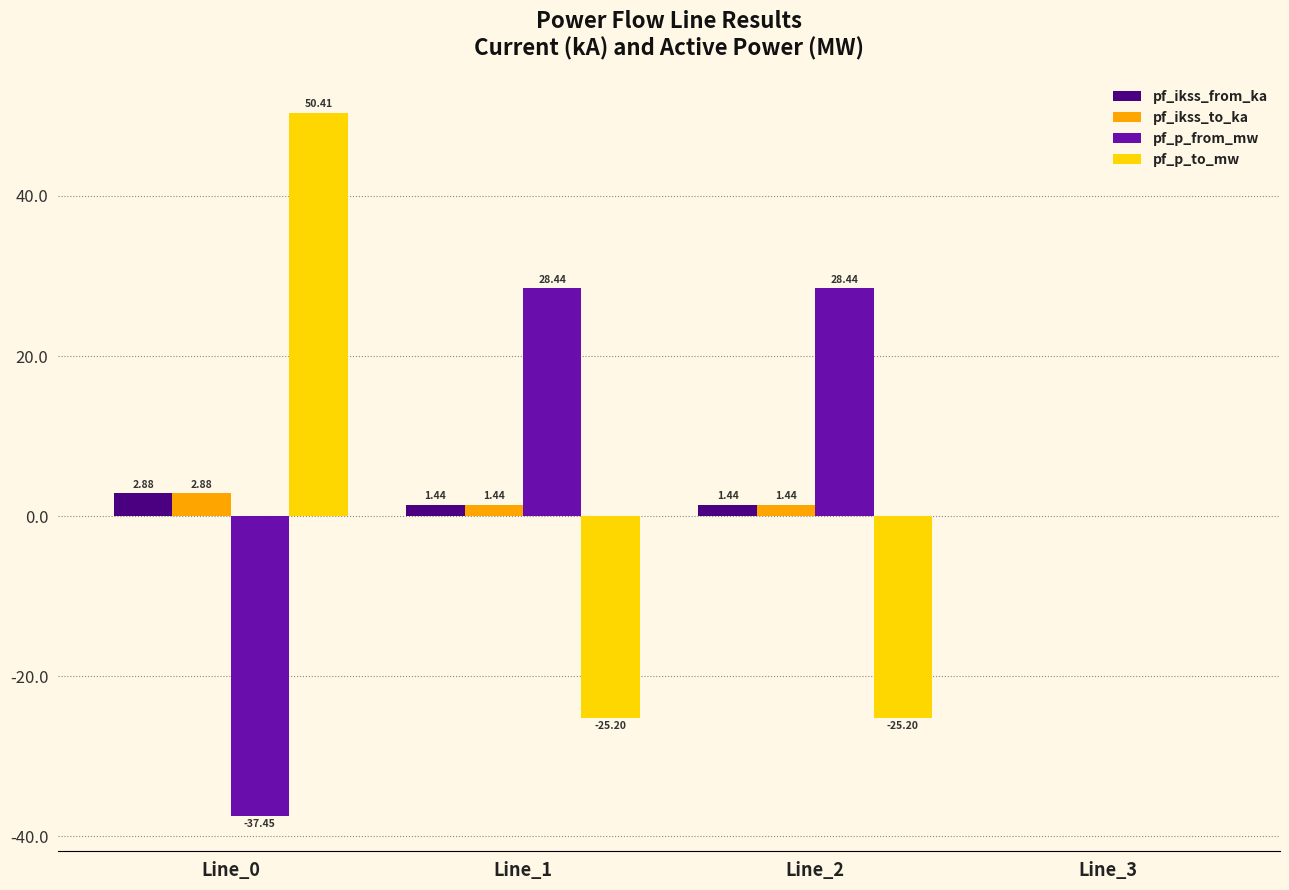

Between Line_2 and Line_3, which series saw the biggest shift?

pf_p_from_mw